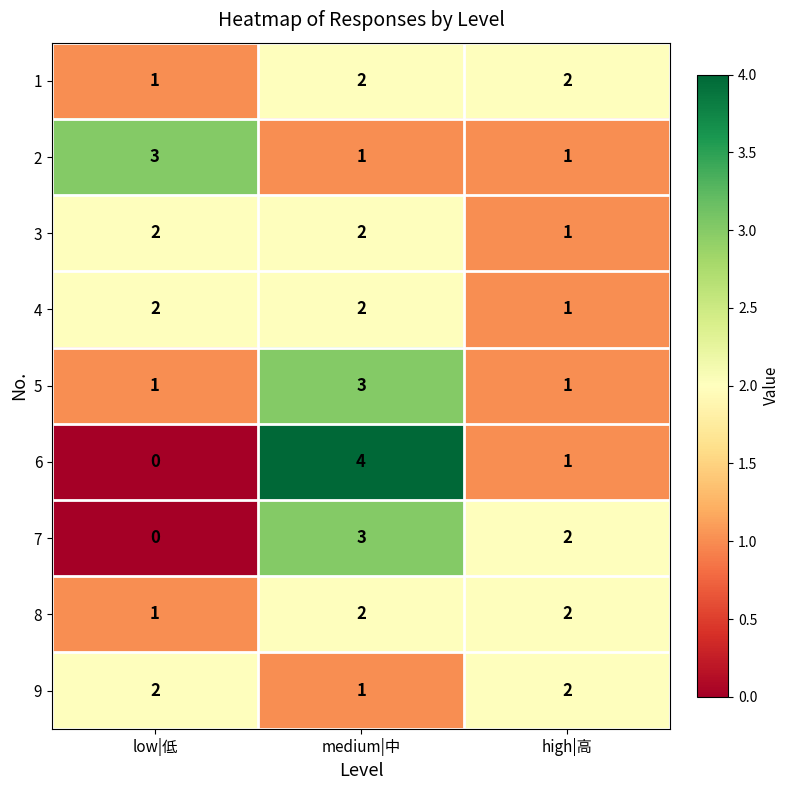

At which label is 1 closest to 1?

low|低